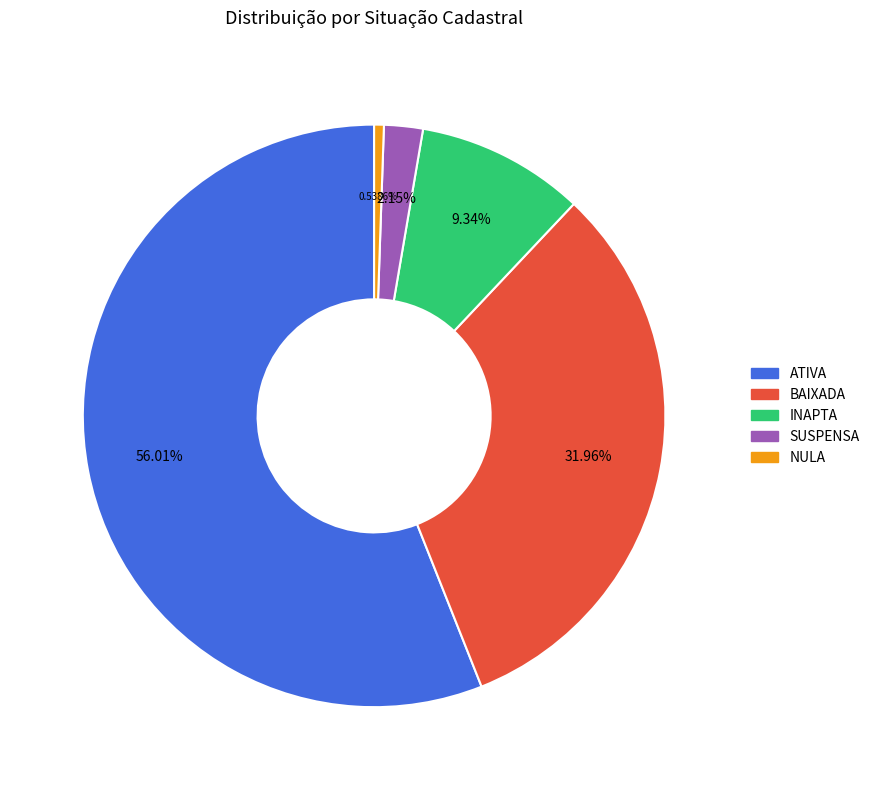

Is it true that INAPTA is 9% of the pie?

True